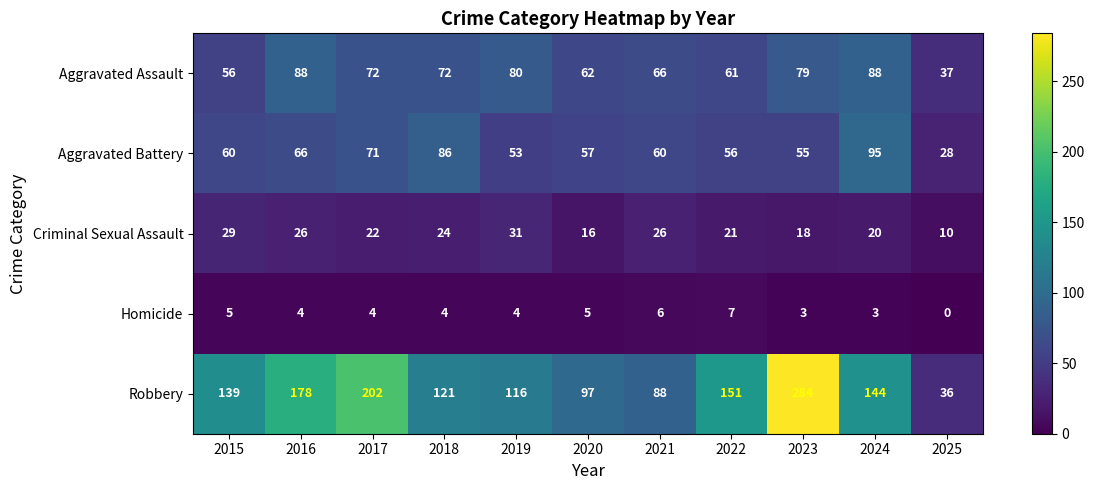

What is the difference between the Criminal Sexual Assault values at 2018 and 2015?

5